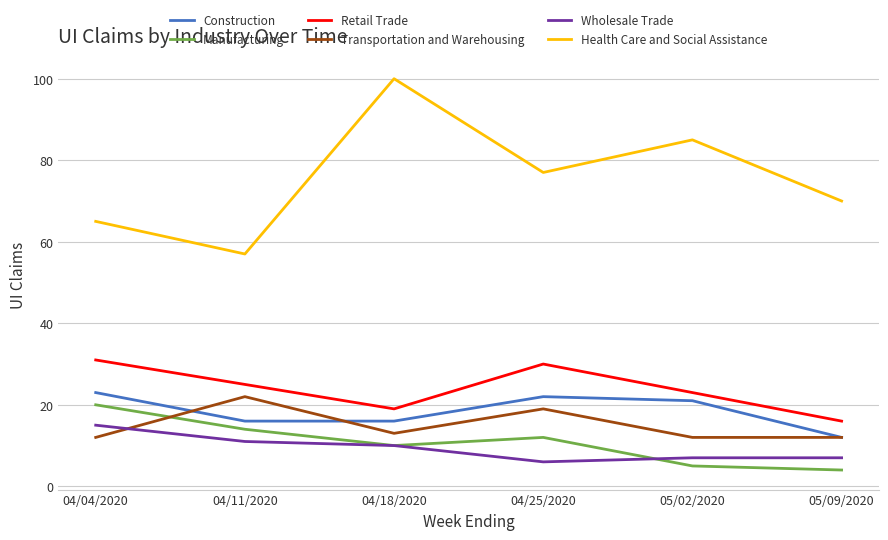

List the series in order of their peak value, highest first.

Health Care and Social Assistance, Retail Trade, Construction, Transportation and Warehousing, Manufacturing, Wholesale Trade